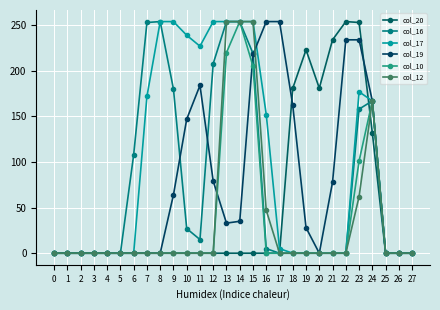

At which label is col_16 closest to 127?

6